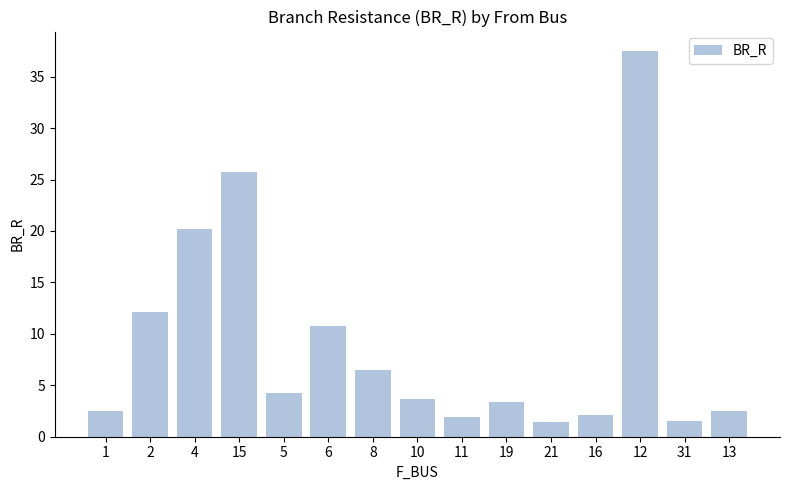

What position from the right is 5?

11